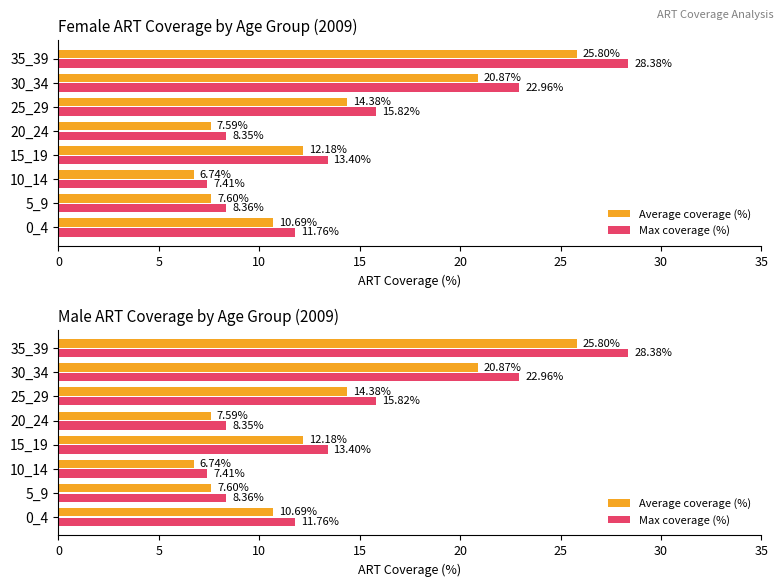

How many groups of bars are there?

8